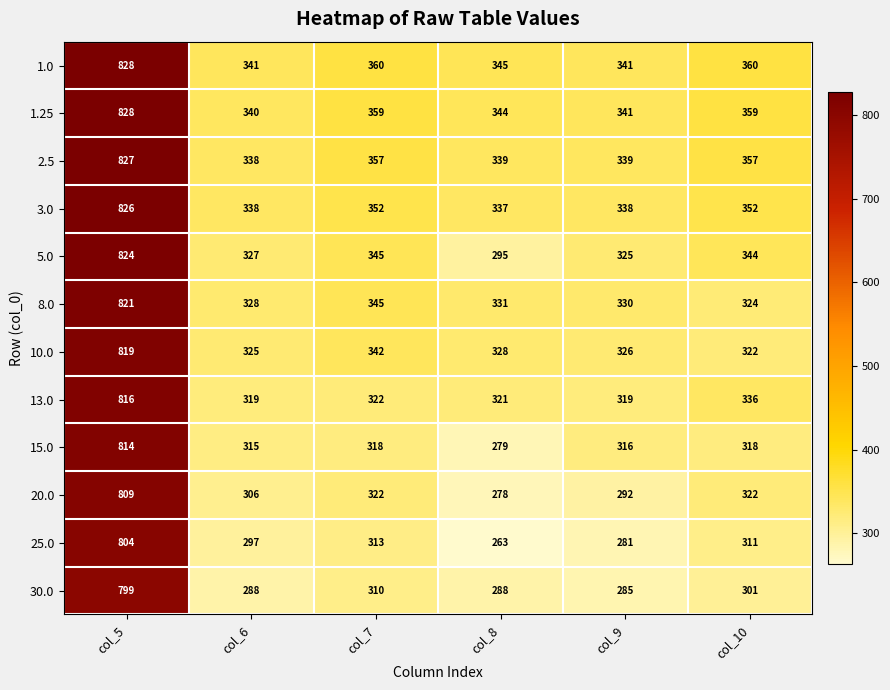

What is the difference between the second highest and minimum values in the 30.0 series?

25